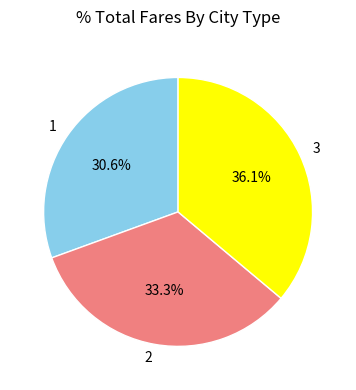

Is it true that 1 is 20% of the pie?

False